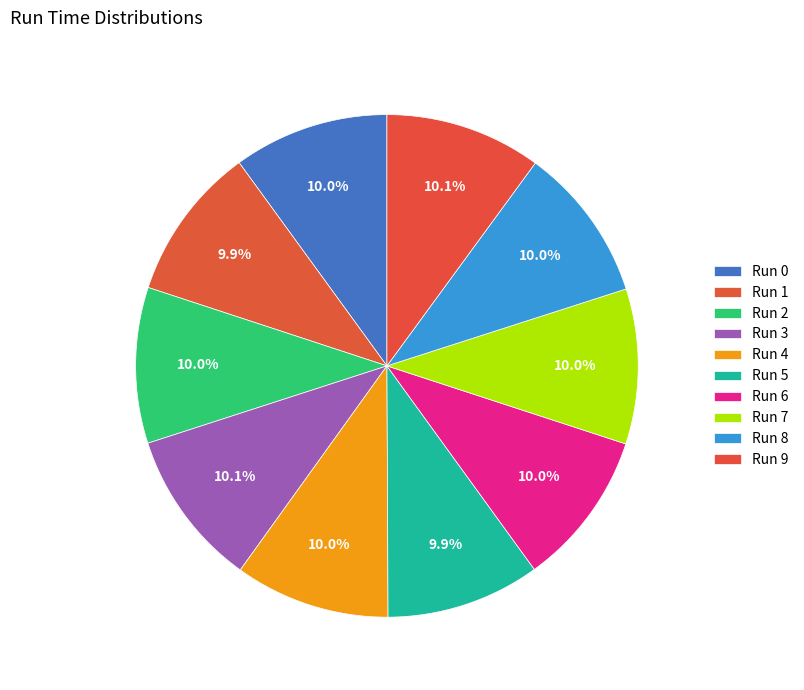

How many segments does this pie chart have?

10